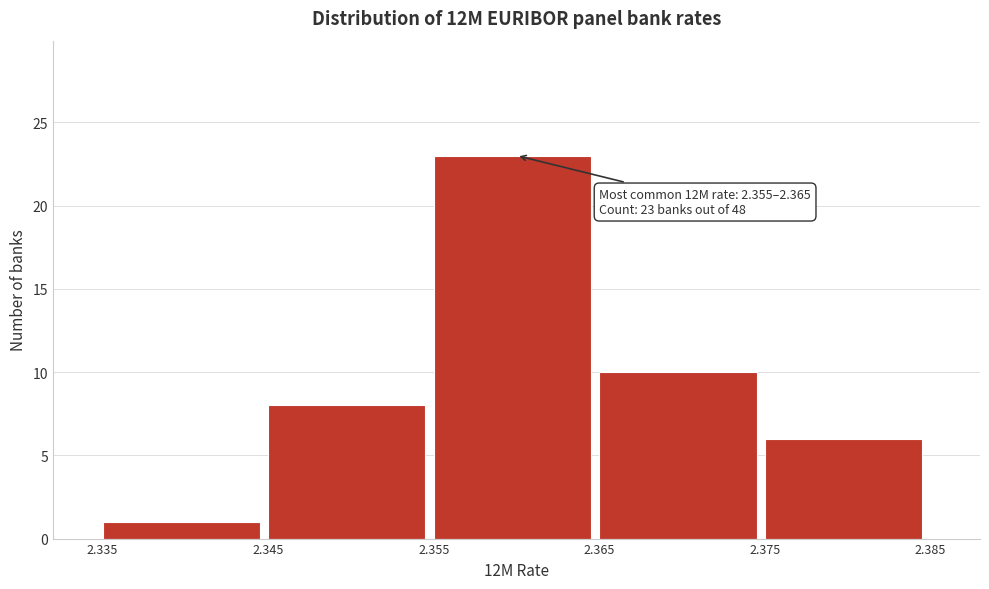

Over which range of the x-axis is the bar tallest?

2.355 to 2.365